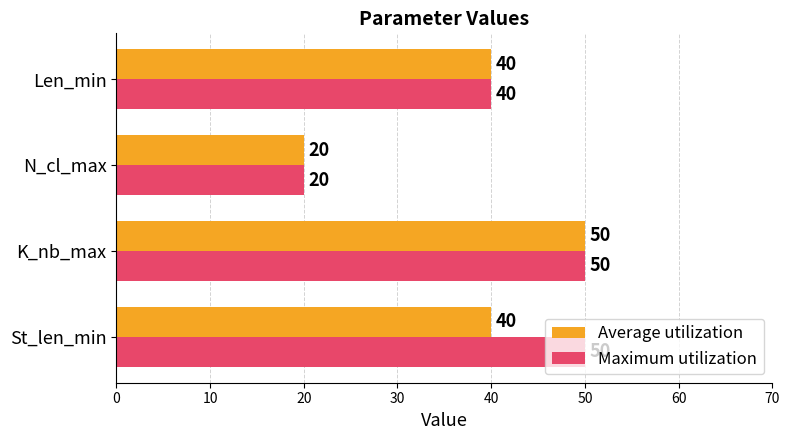

At how many categories does at least one series exceed 39?

3